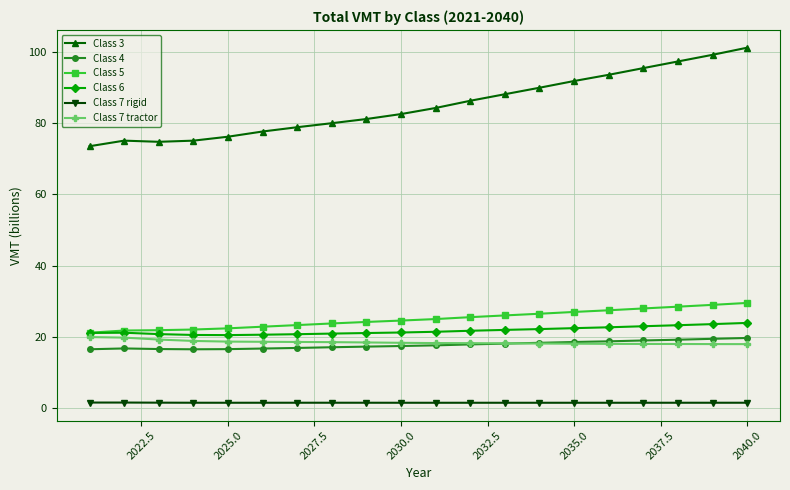

True or false: Class 7 rigid has more than 0 points higher than both neighbors.

True